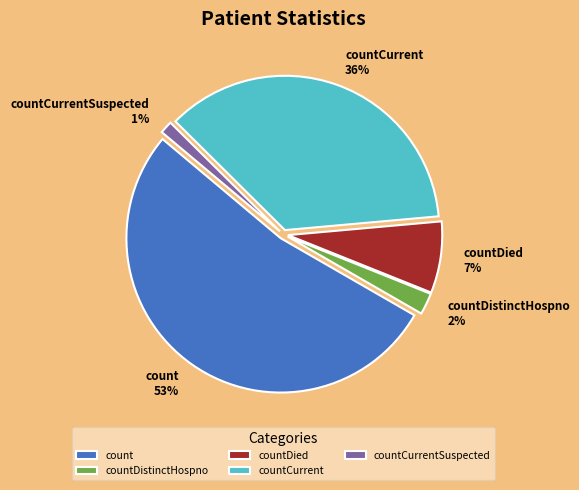

To the nearest percent, what is the average slice percentage?

20%